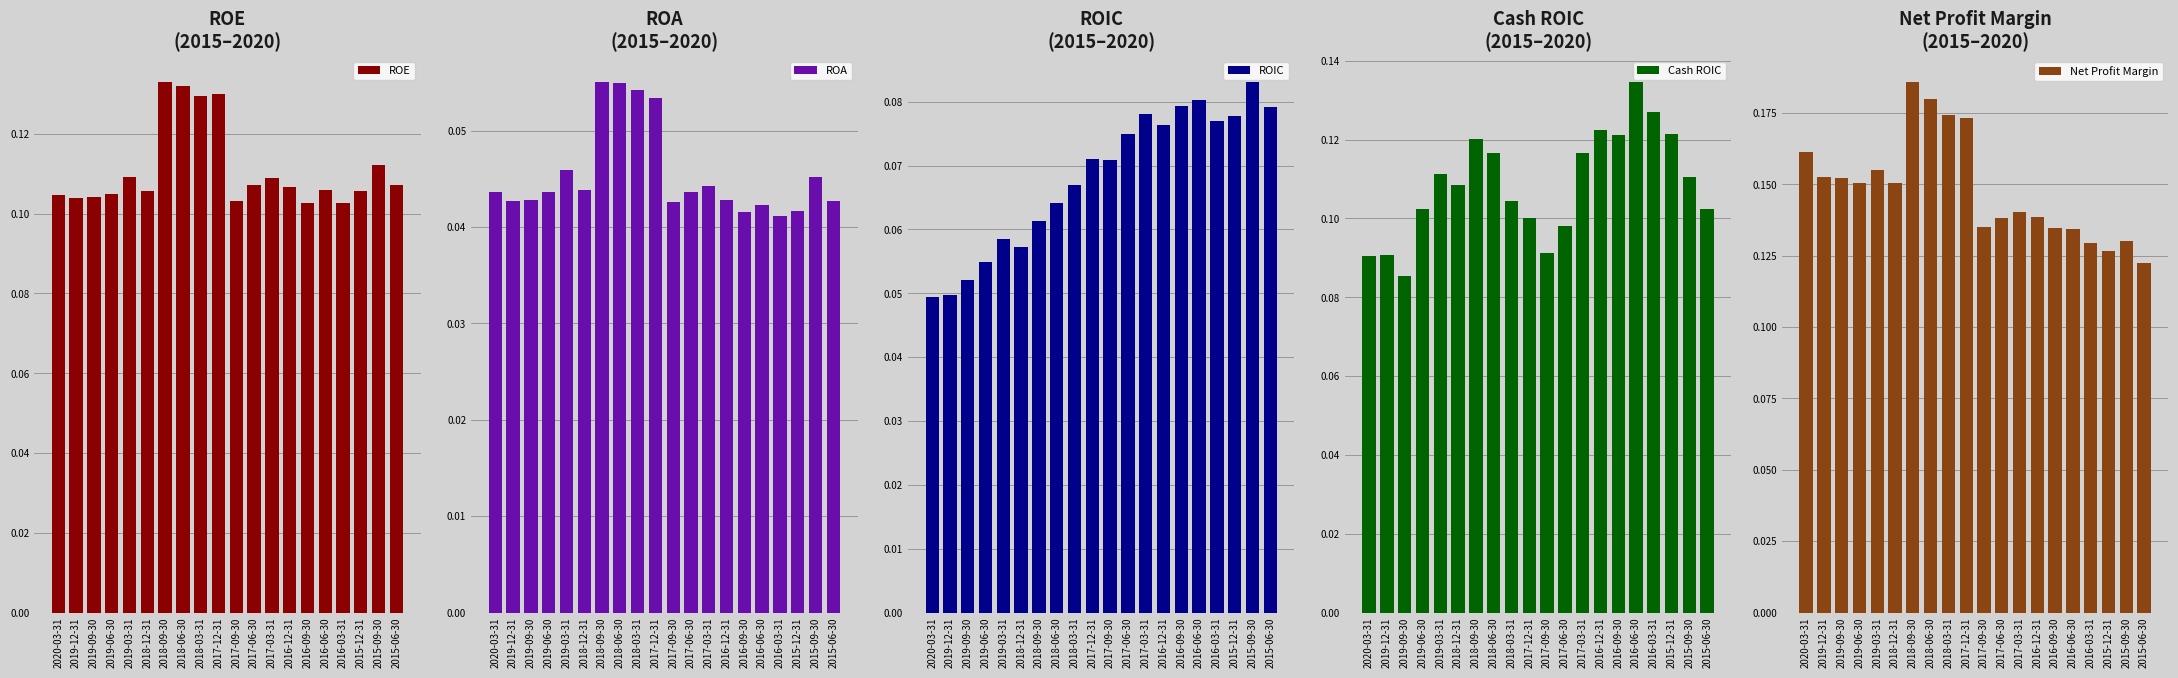

List the labels in order of ROA value, smallest first.

2016-03-31, 2016-09-30, 2015-12-31, 2016-06-30, 2017-09-30, 2019-12-31, 2015-06-30, 2019-09-30, 2016-12-31, 2020-03-31, 2019-06-30, 2017-06-30, 2018-12-31, 2017-03-31, 2015-09-30, 2019-03-31, 2017-12-31, 2018-03-31, 2018-06-30, 2018-09-30